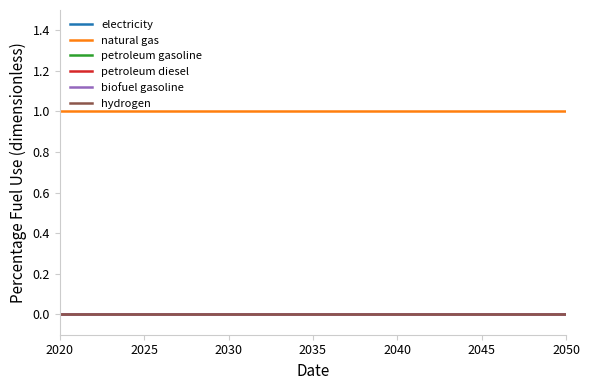

Does the chart have visible grid lines?

No